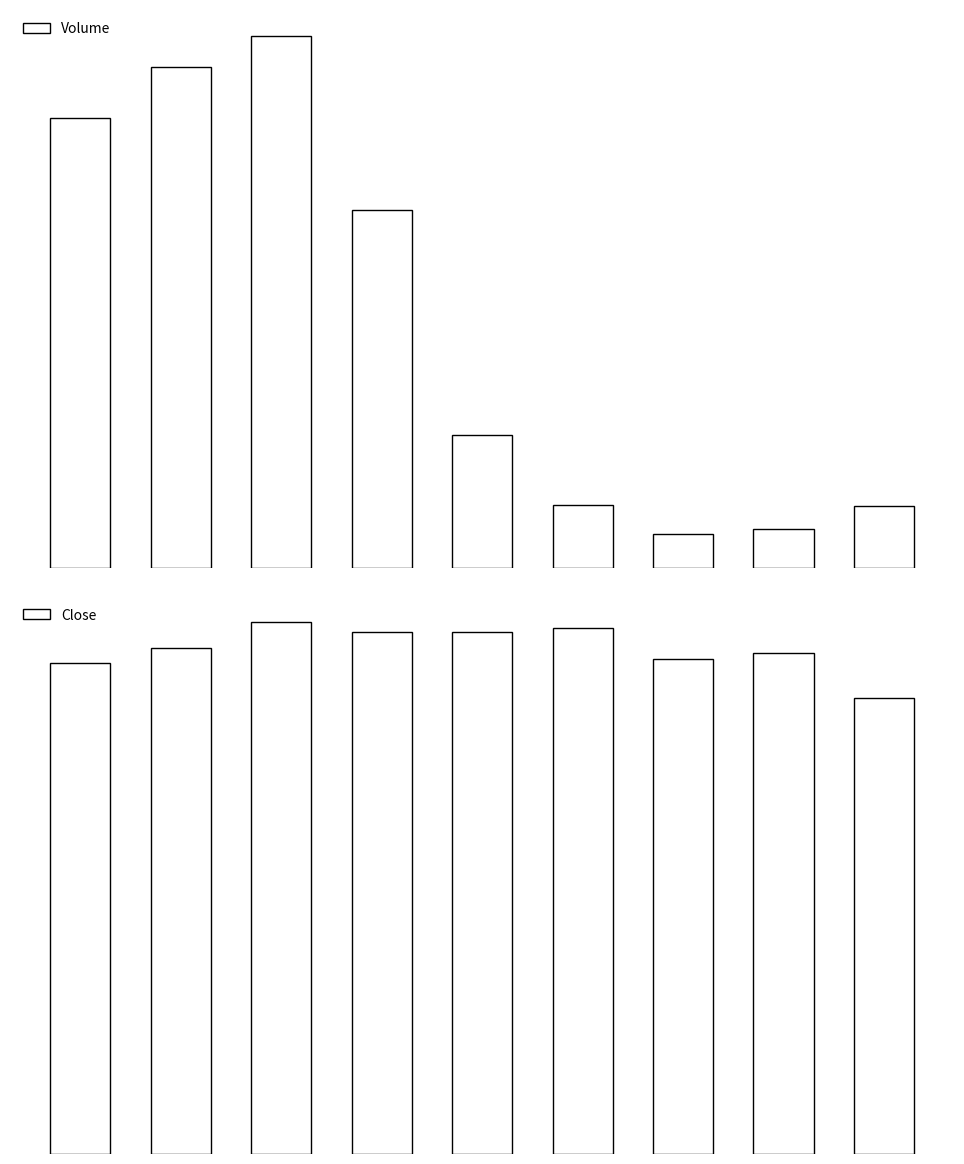

What is the sum of all Close values?

2322.7